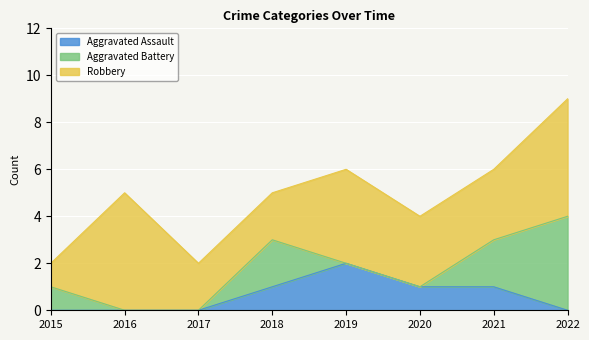

True or false: Robbery has a value of 3 at 2022.

False